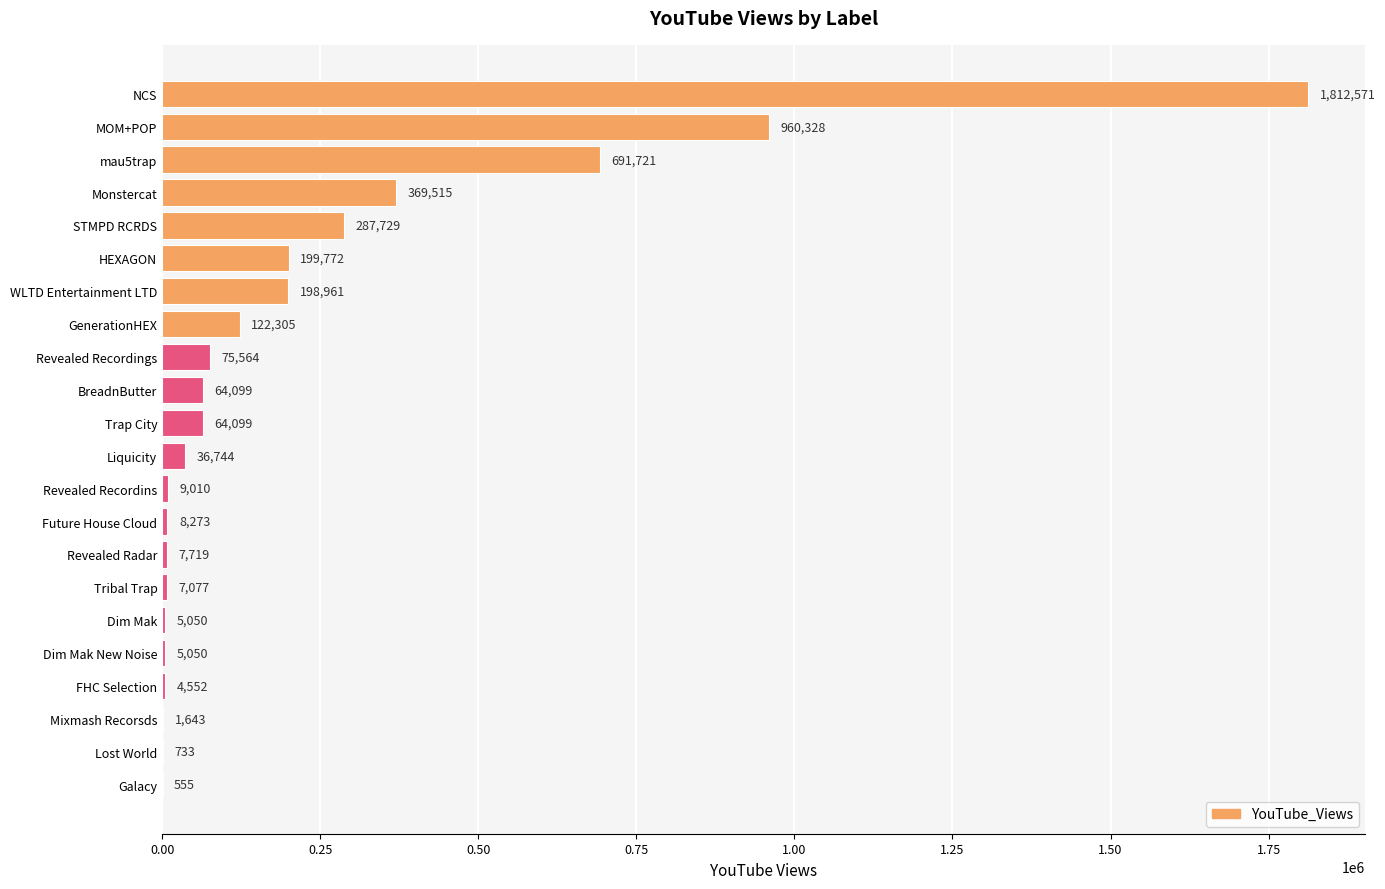

Are the bars grouped side by side (vs. stacked)?

No